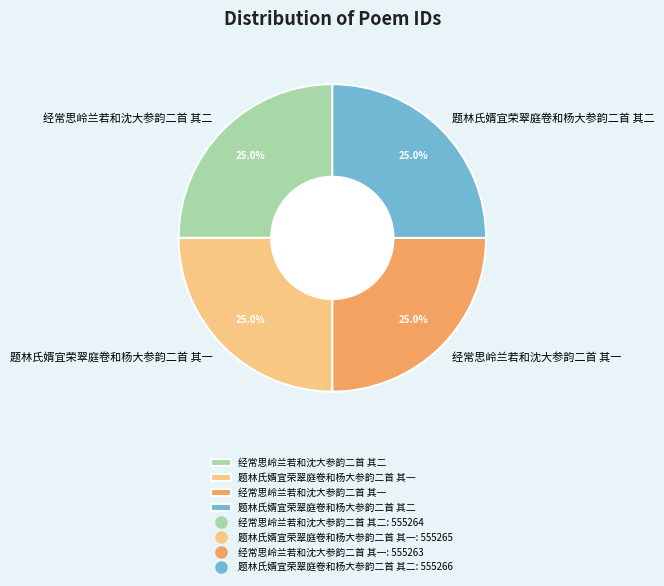

What percentage is the 经常思岭兰若和沈大参韵二首 其二 slice, to the nearest percent?

25%